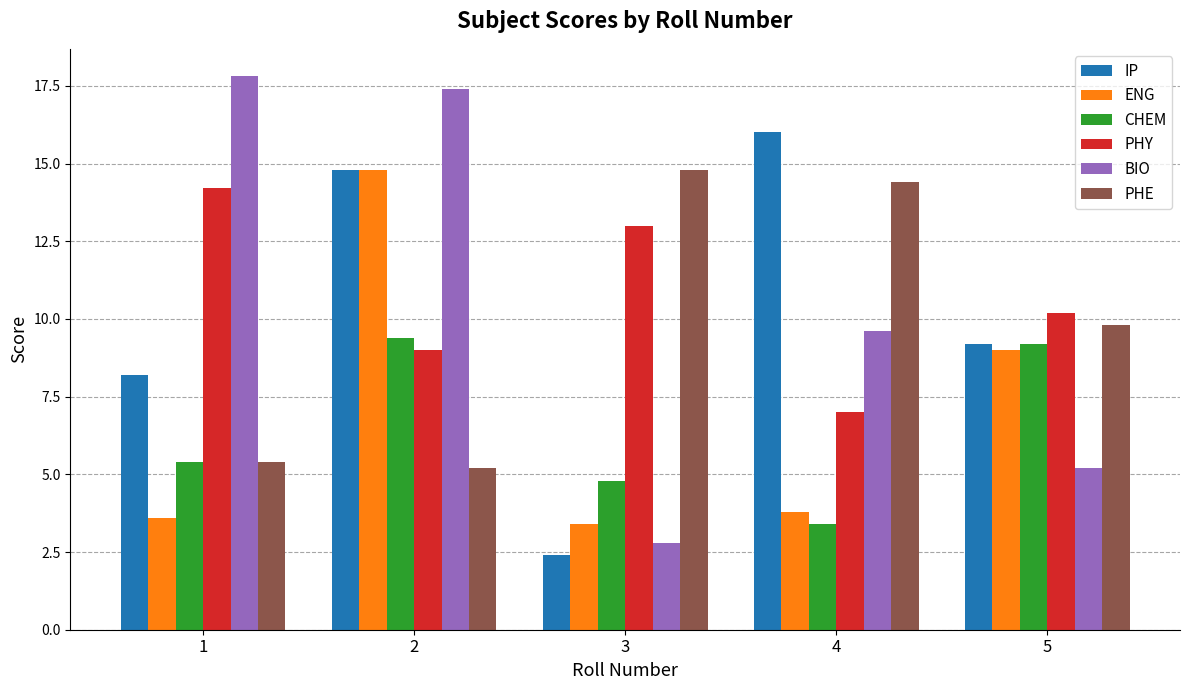

Reading left to right, extract all data points from this chart.

IP: 1=8.2	2=14.8	3=2.4	4=16.0	5=9.2
ENG: 1=3.6	2=14.8	3=3.4	4=3.8	5=9.0
CHEM: 1=5.4	2=9.4	3=4.8	4=3.4	5=9.2
PHY: 1=14.2	2=9.0	3=13.0	4=7.0	5=10.2
BIO: 1=17.8	2=17.4	3=2.8	4=9.6	5=5.2
PHE: 1=5.4	2=5.2	3=14.8	4=14.4	5=9.8